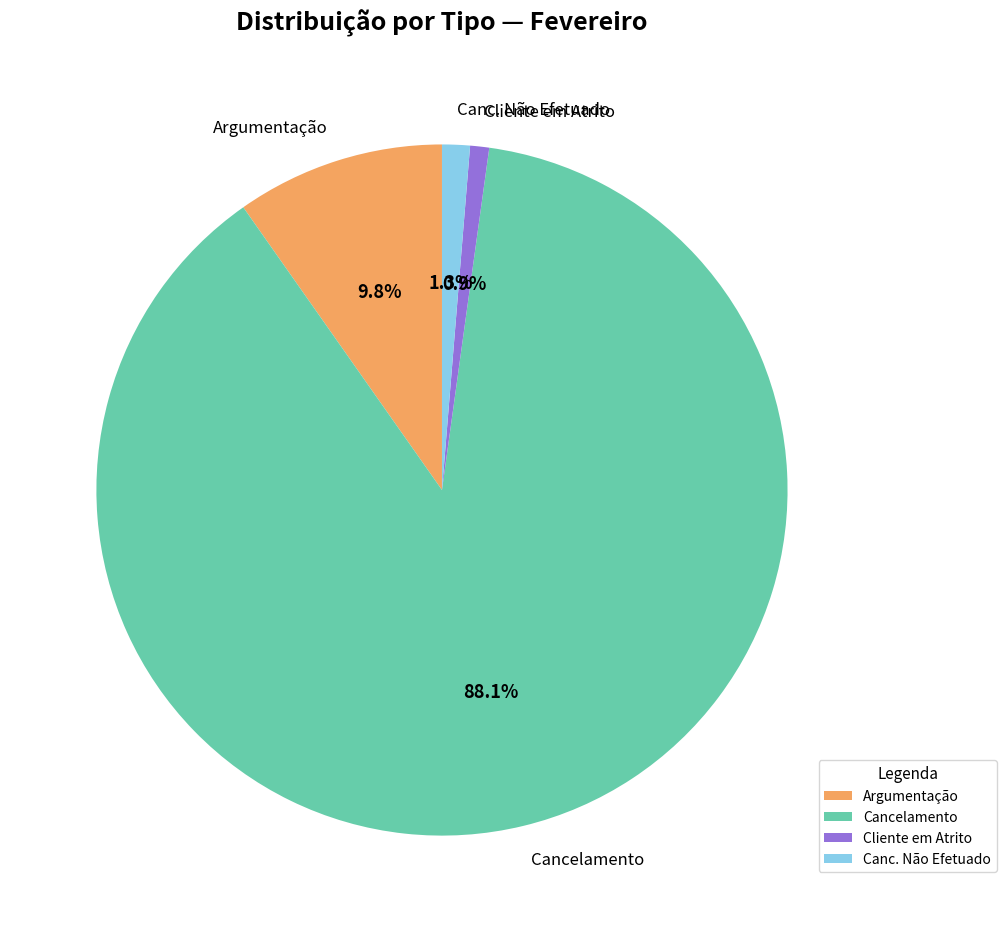

The Cancelamento slice represents 88% of the pie. True or false?

True